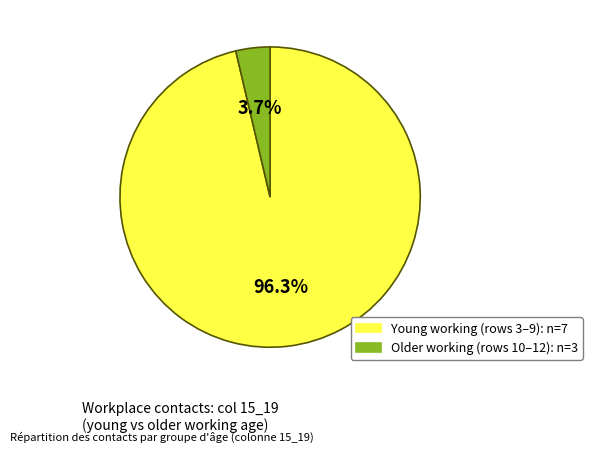

Is there a majority slice in this chart?

Yes